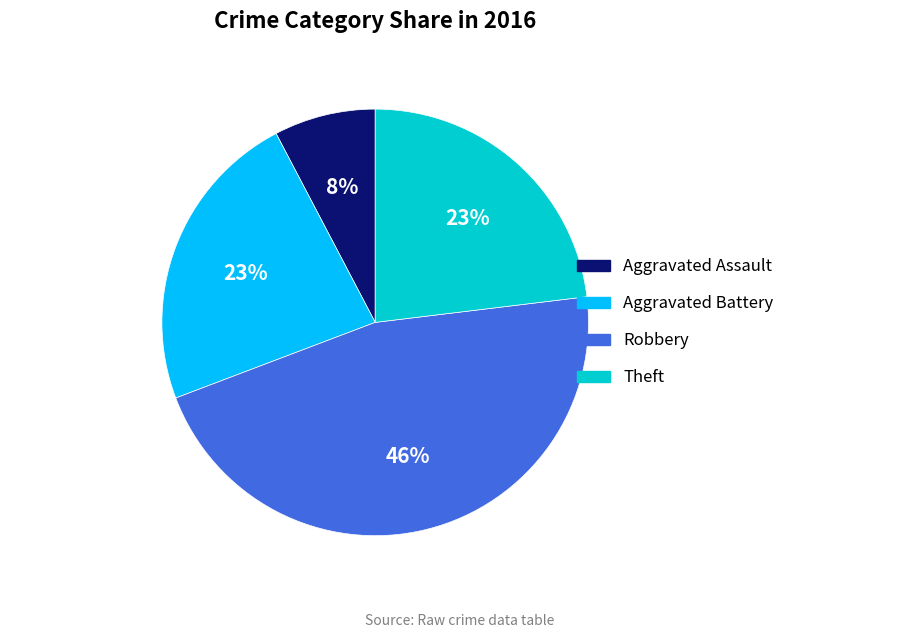

Is there any slice that represents more than half of the pie?

No